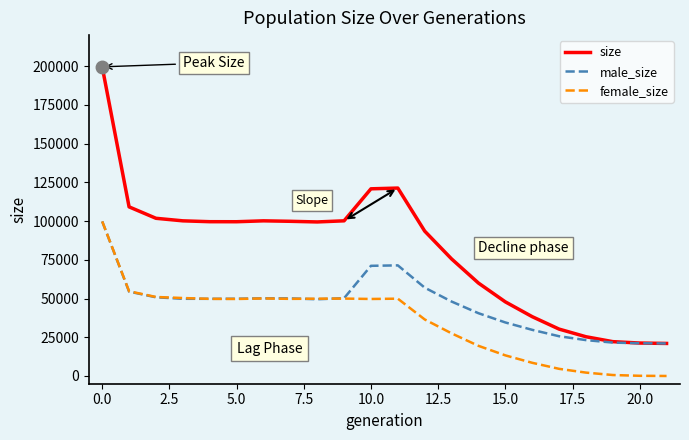

What is the maximum value for male_size?

99756